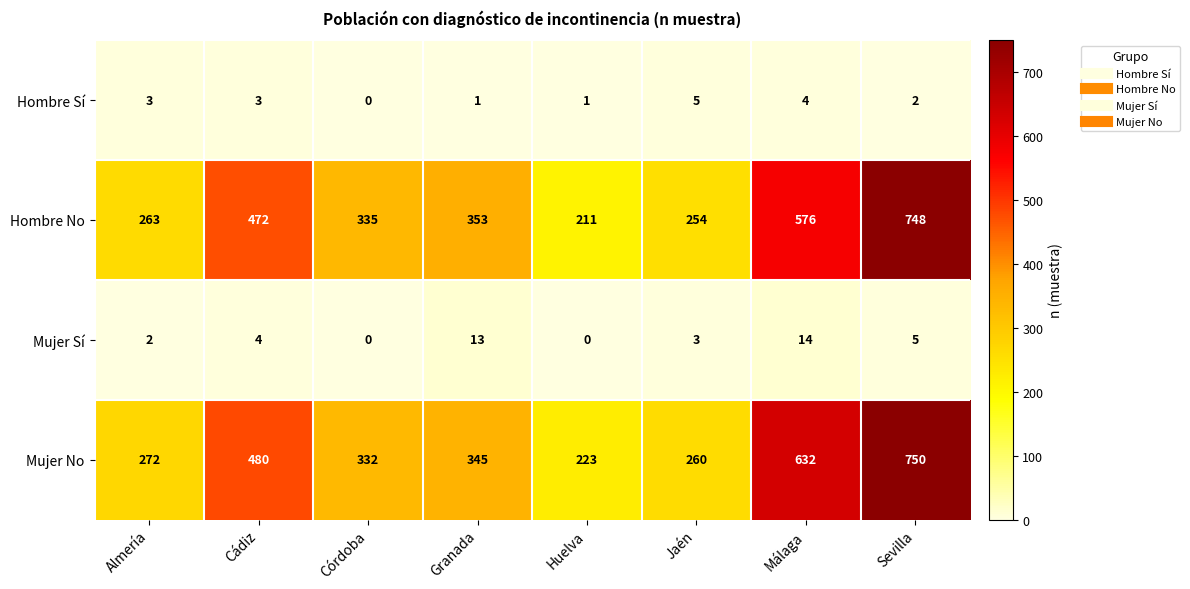

Where is Hombre Sí nearest to the value 2?

Sevilla